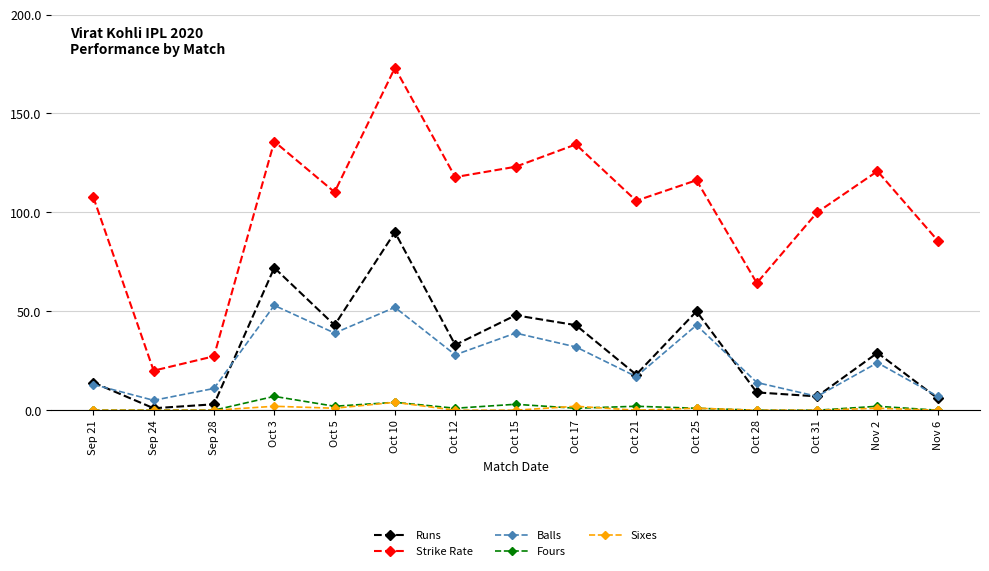

True or false: Fours has more than 2 points higher than both neighbors.

True